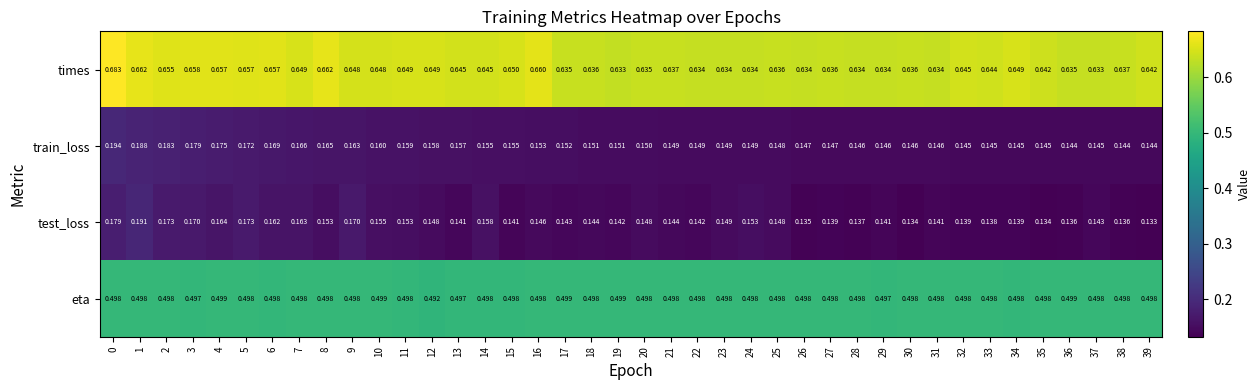

Between 4 and 29, which series saw the biggest shift?

train_loss